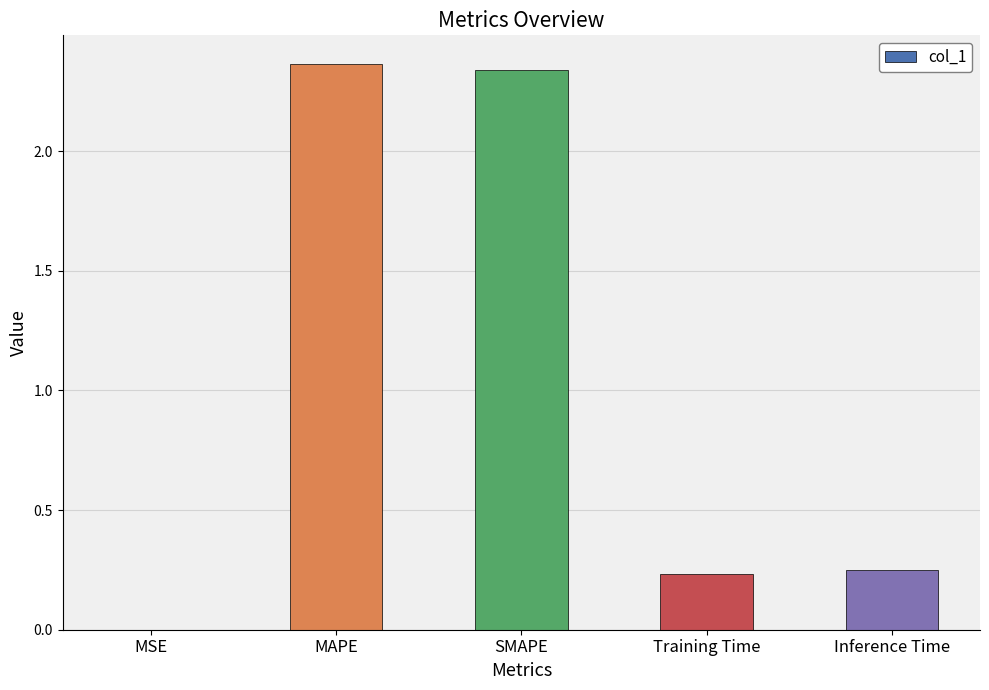

Between Training Time and MSE, which is larger?

Training Time